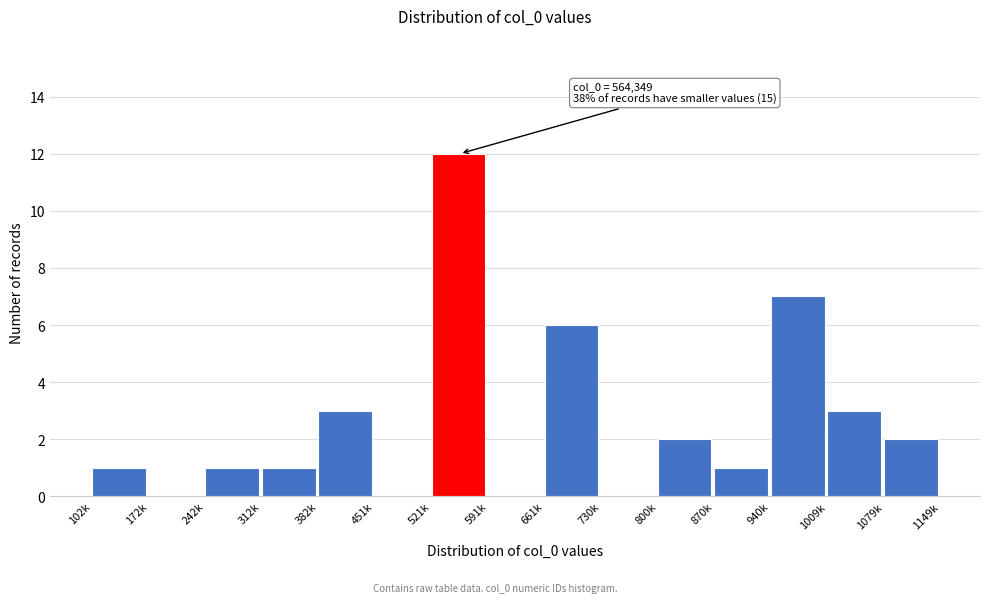

Reading left to right, extract all data points from this chart.

102k=1	172k=0	242k=1	312k=1	382k=3	451k=0	521k=12	591k=0	661k=6	730k=0	800k=2	870k=1	940k=7	1009k=3	1079k=2